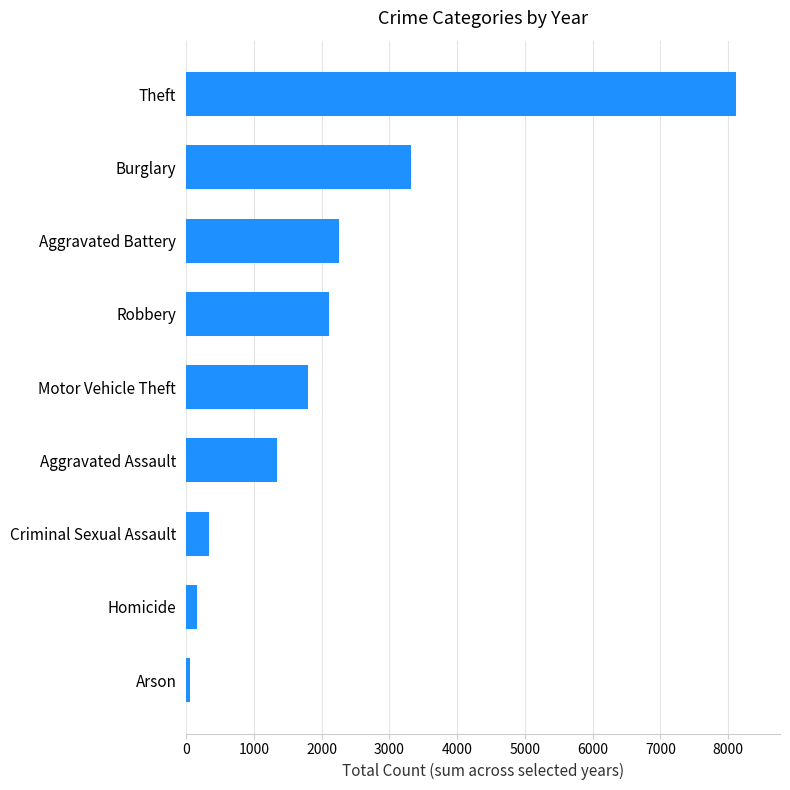

Reading bottom to top, transcribe all the data shown in this chart.

Arson=62	Homicide=162	Criminal Sexual Assault=342	Aggravated Assault=1345	Motor Vehicle Theft=1800	Robbery=2102	Aggravated Battery=2264	Burglary=3324	Theft=8117